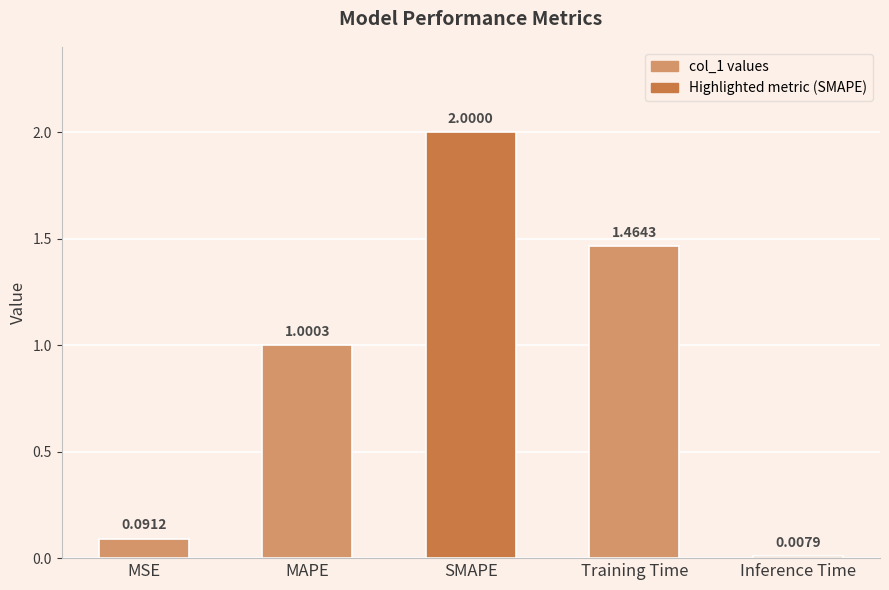

The value at Training Time is 2.4. True or false?

False